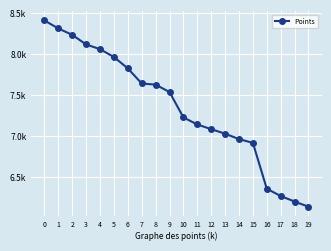

What is the difference between the maximum and minimum values?

2267